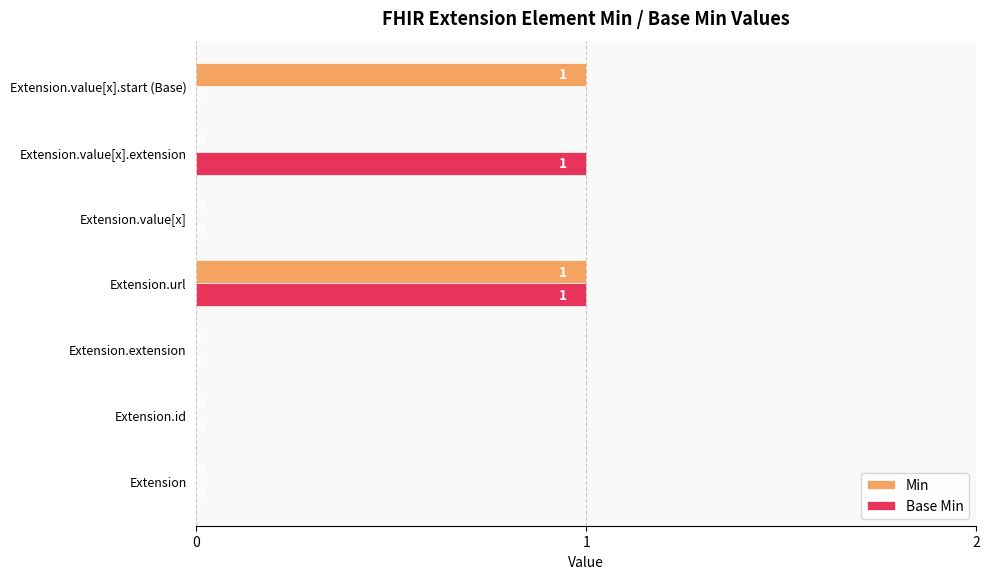

What is the maximum value shown in the chart?

1